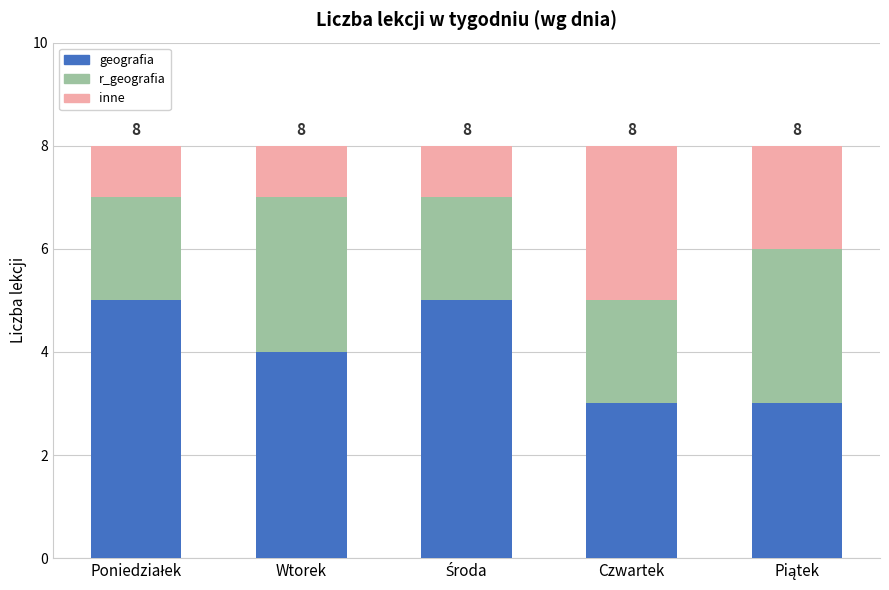

Reading left to right, list the values for the geografia series.

5	4	5	3	3